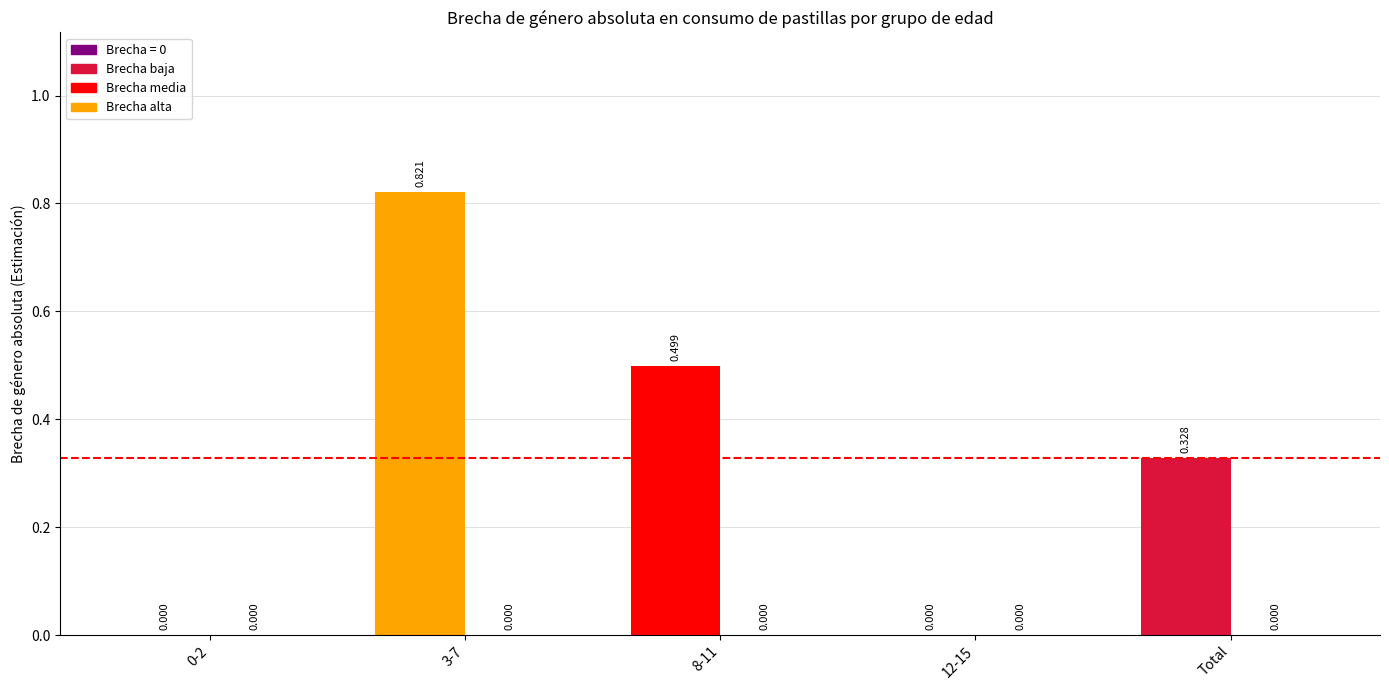

How many values in the 2023 series exceed 0?

3